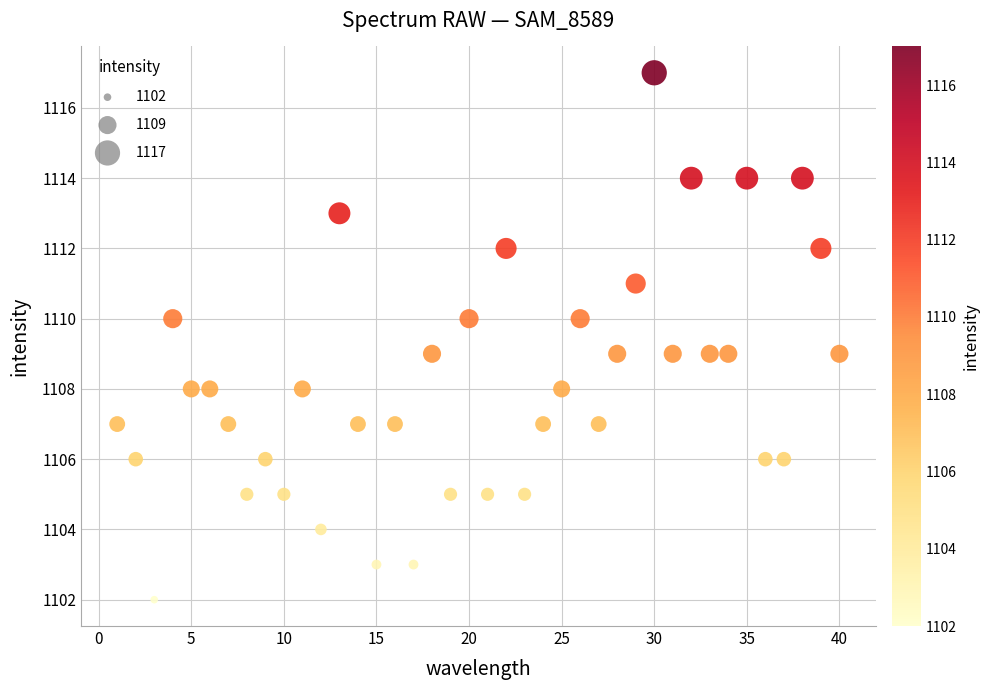

What is the range of X values (max minus min)?

39